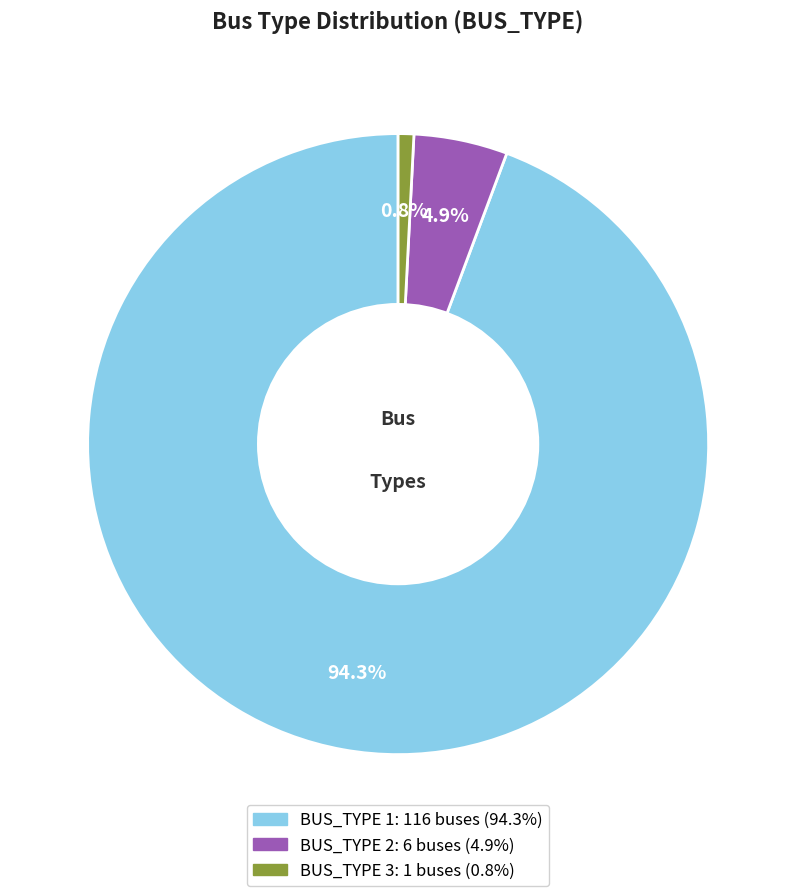

Is there any slice that represents more than half of the pie?

Yes